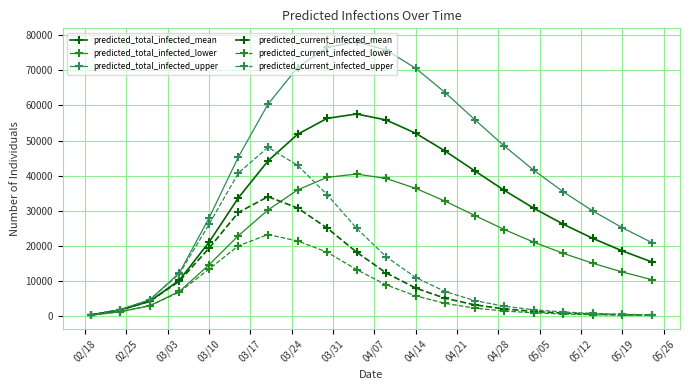

Which series has the widest spread of values?

predicted_total_infected_upper